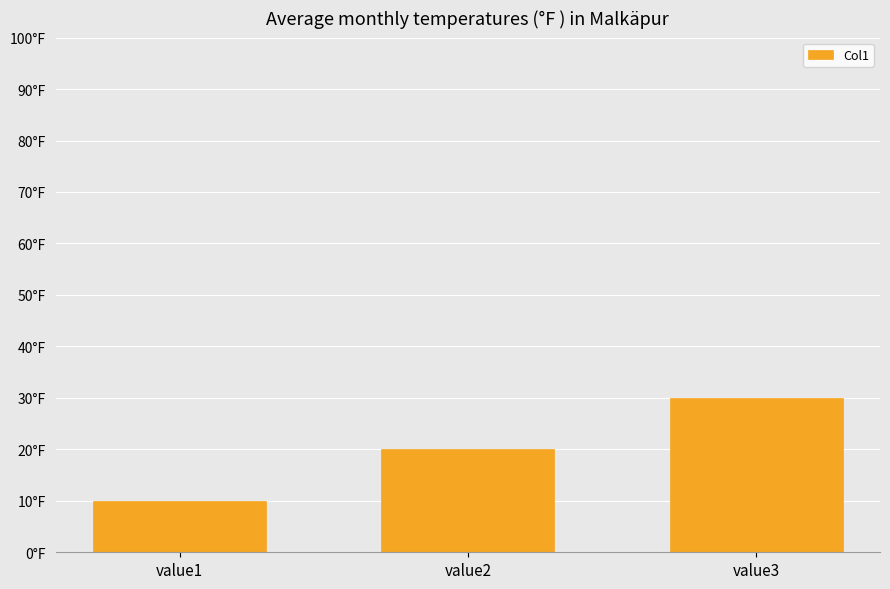

Approximately how many times larger is the value at value3 compared to value1?

3.0